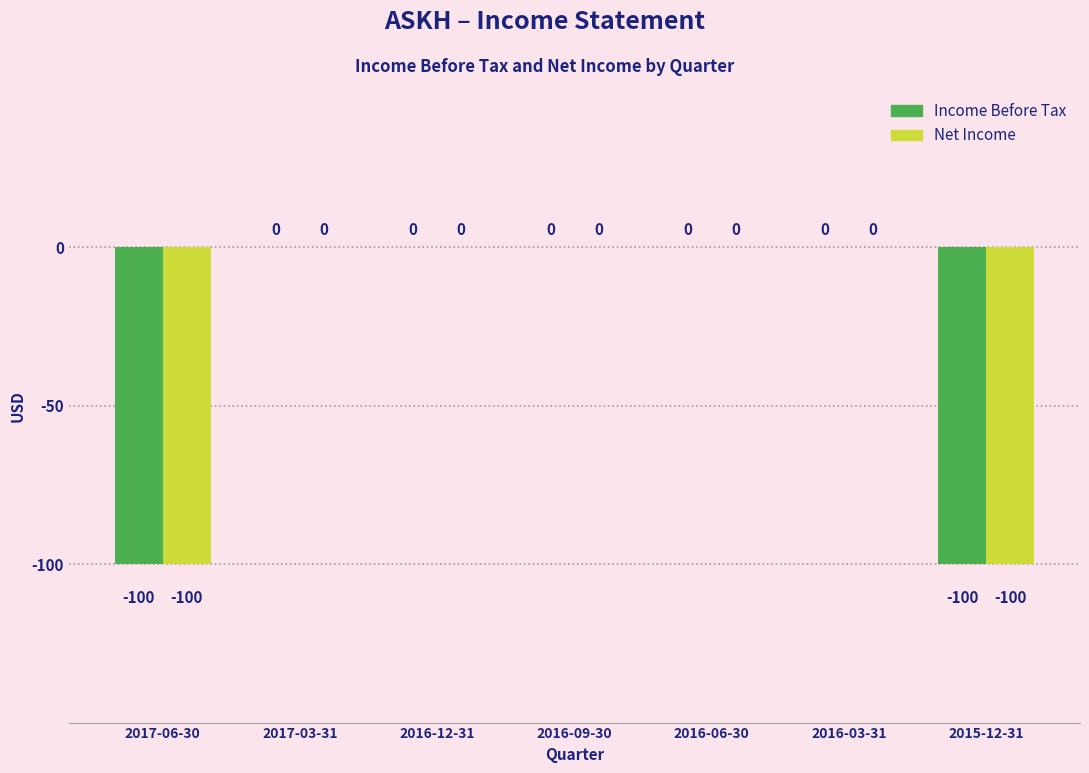

The Net Income series shows 38 at 2016-06-30. True or false?

False